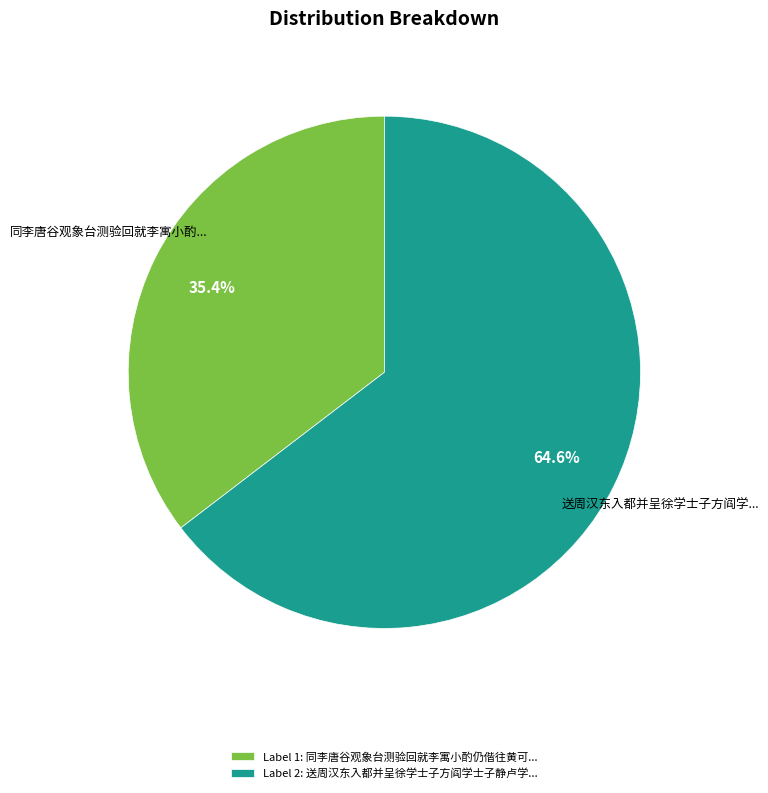

Rank the categories by value from highest to lowest.

Label 2: 送周汉东入都并呈徐学士子方阎学士子静卢学..., Label 1: 同李唐谷观象台测验回就李寓小酌仍偕往黄可...